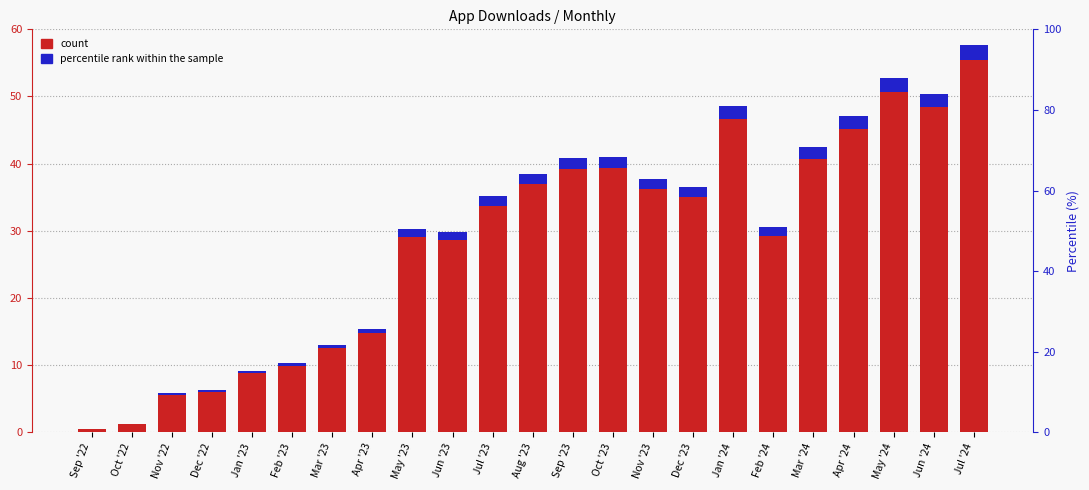

What are all the series names shown in the legend?

count, percentile rank within the sample